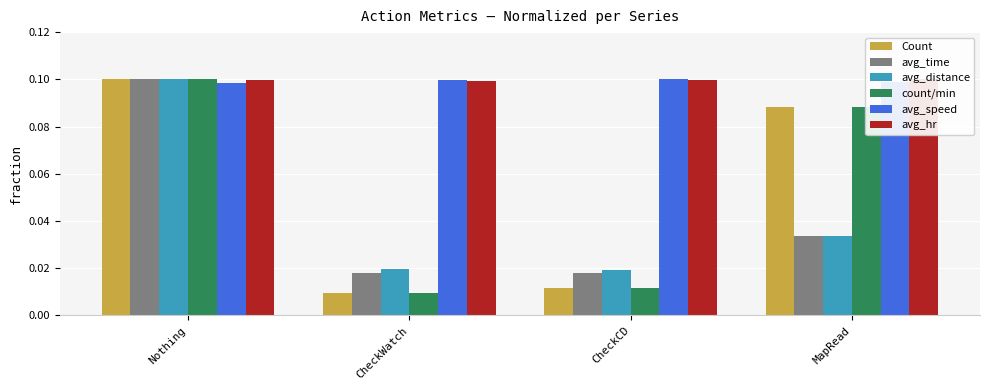

Which has a higher value, Nothing or MapRead?

Nothing